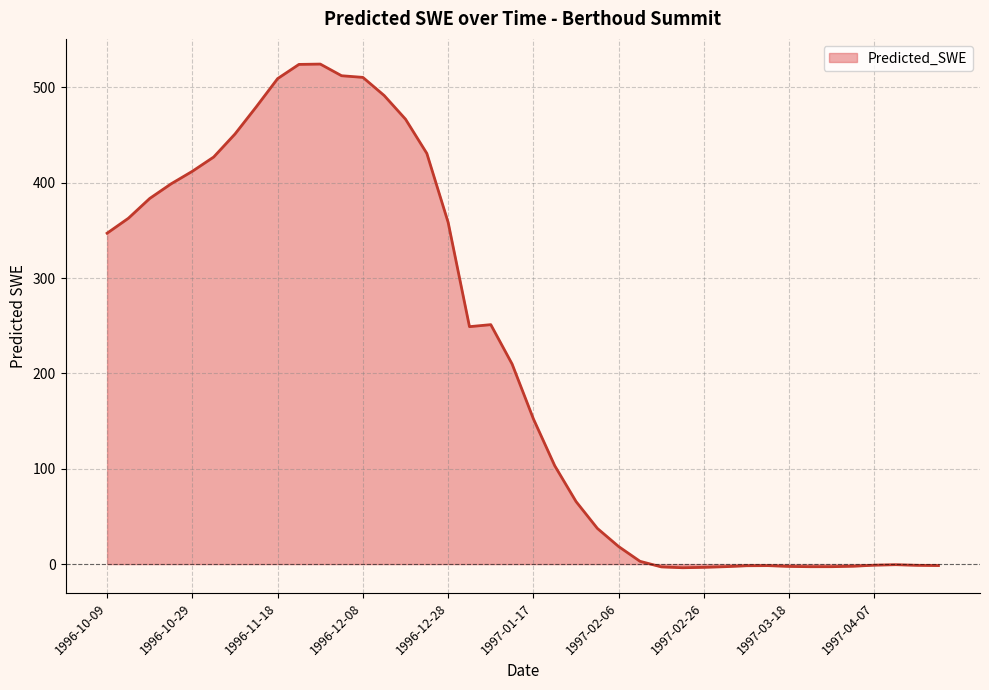

What is the difference between the maximum and minimum values?

528.2